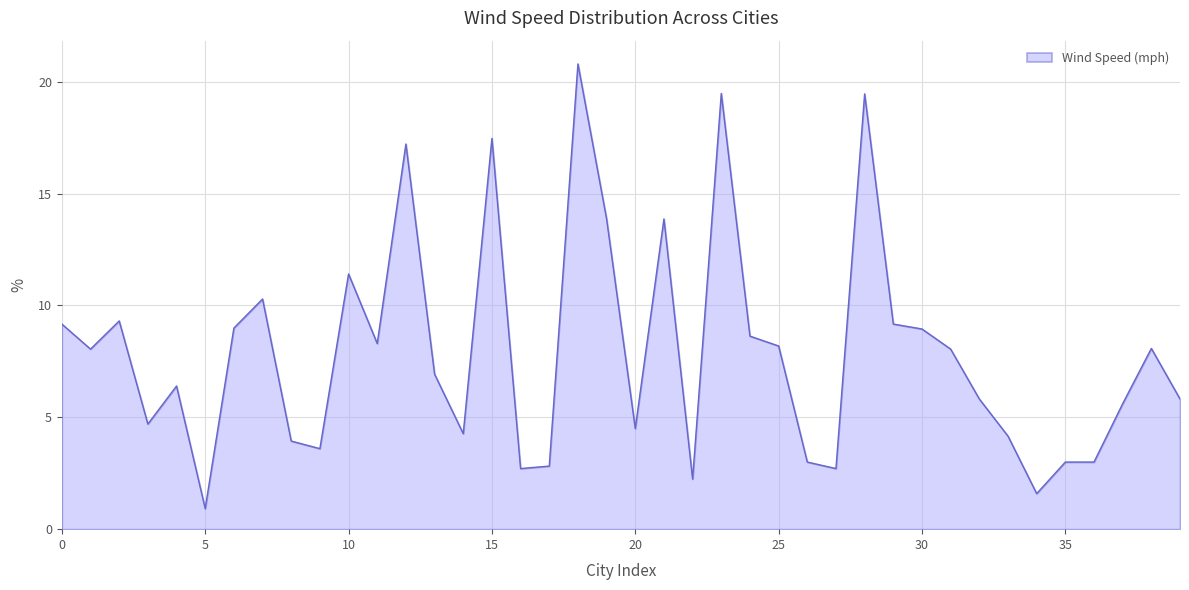

What is the greatest value displayed?

20.8